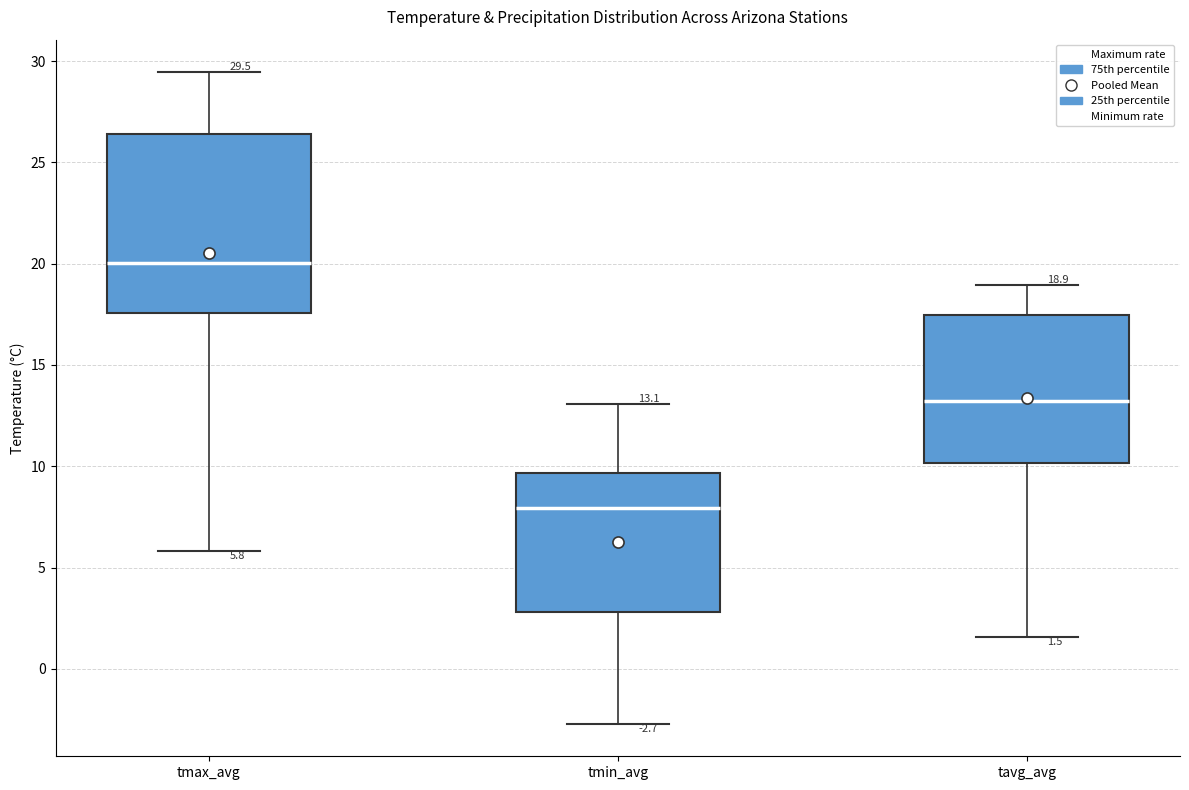

Which box's median line is the highest?

tmax_avg